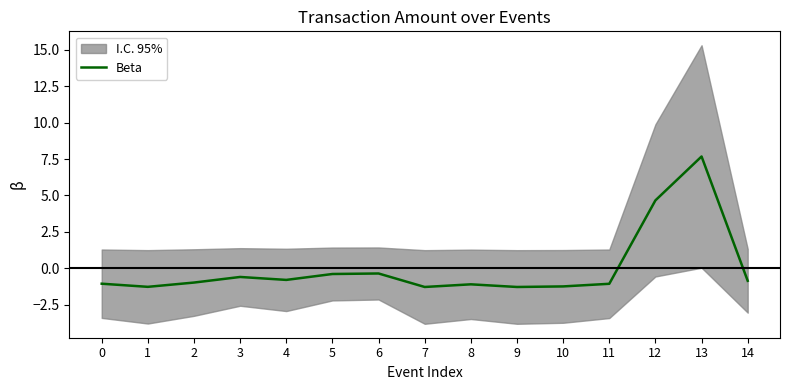

How many data points are above 0?

2